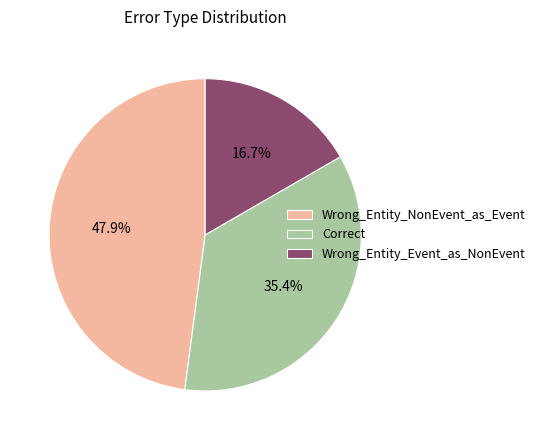

To the nearest percent, what portion does Wrong_Entity_NonEvent_as_Event represent?

48%